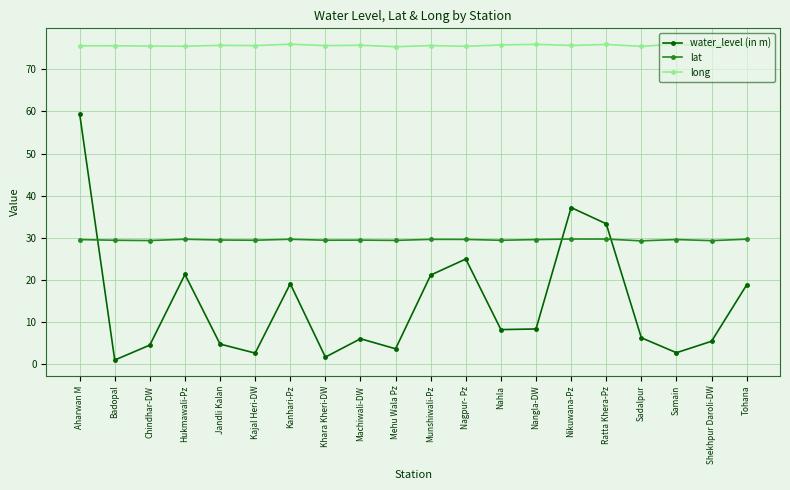

True or false: lat has more than 0 interior local peaks.

True